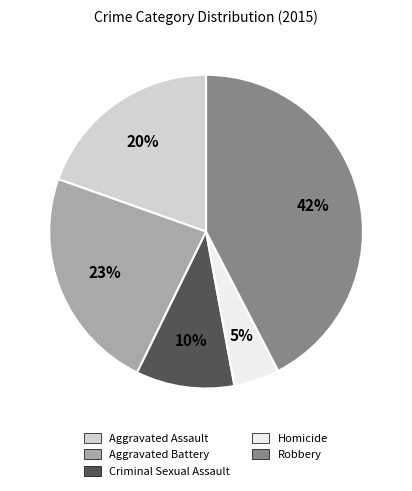

Is there any slice that represents more than half of the pie?

No